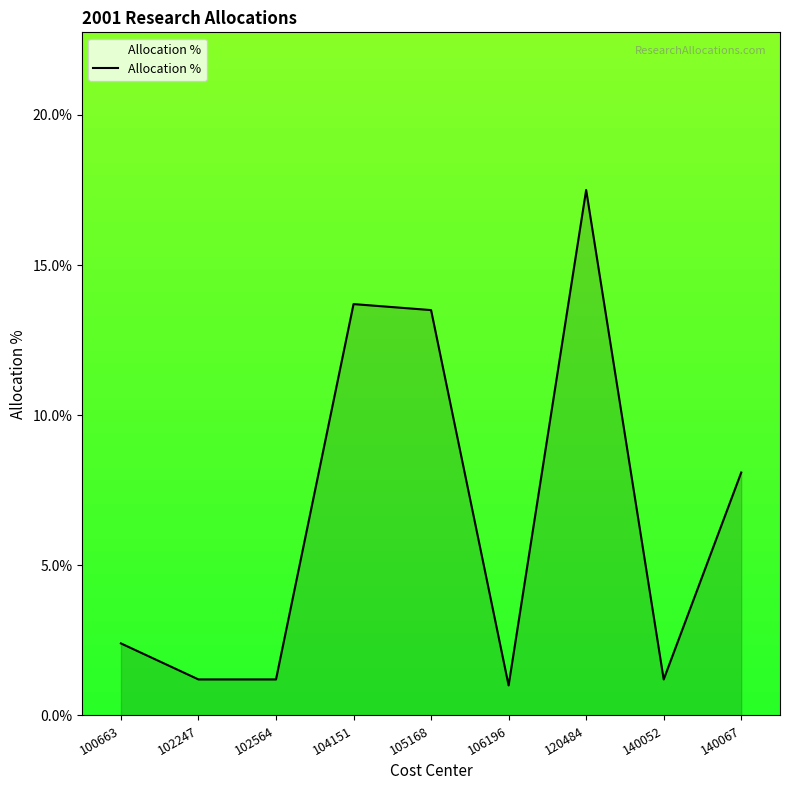

Between 102247 and 104151, which is larger?

104151